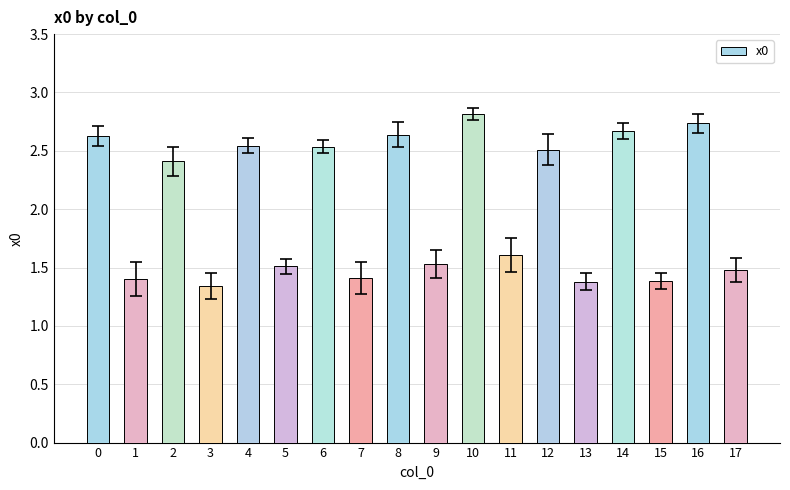

The chart shows a value of 2.3 at 13. True or false?

False